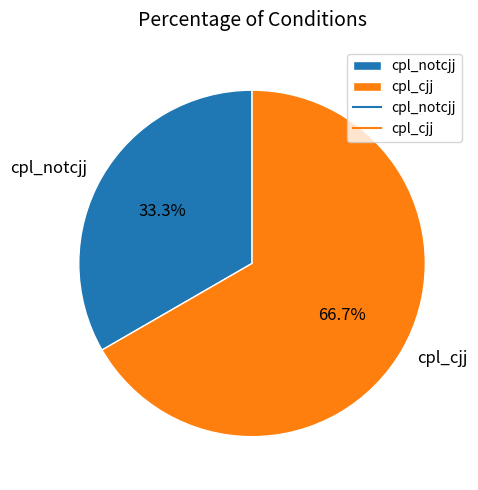

What is the largest slice in the pie chart?

cpl_cjj